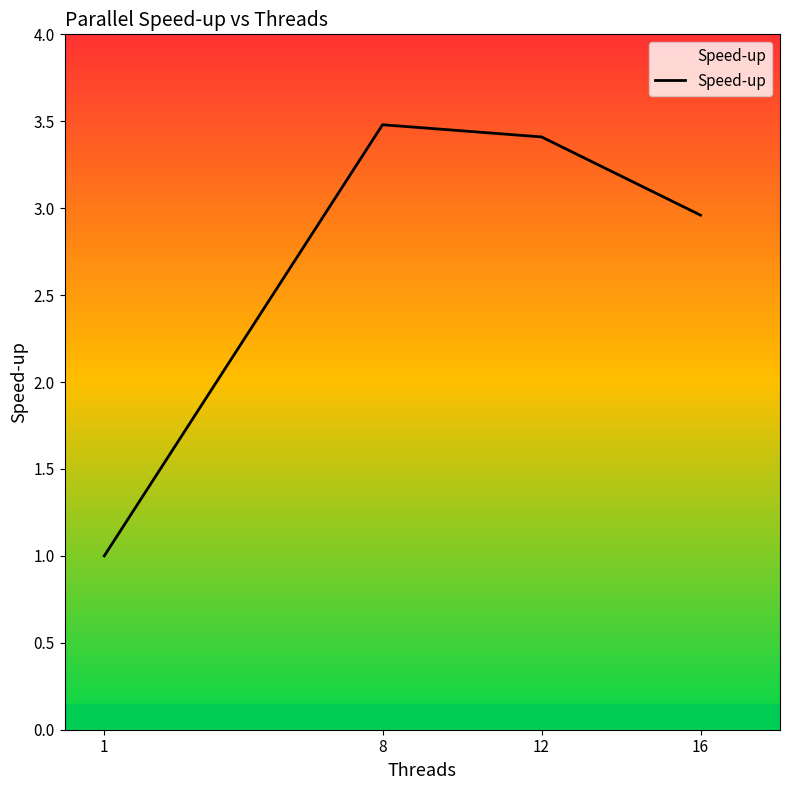

The chart shows a value of 3.4 at 12. True or false?

True